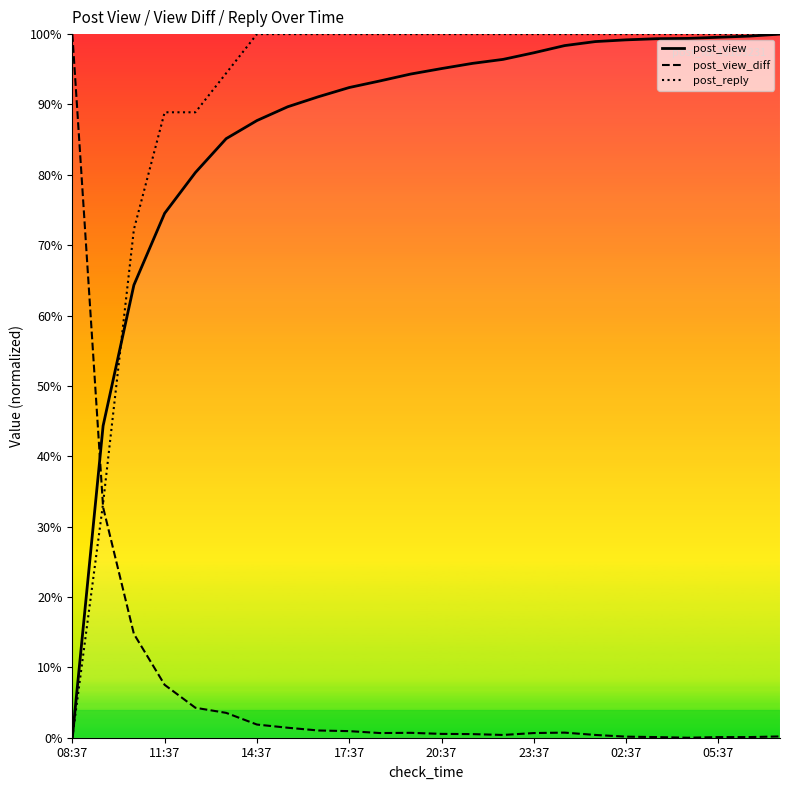

How many times do post_reply and post_view_diff cross each other?

1